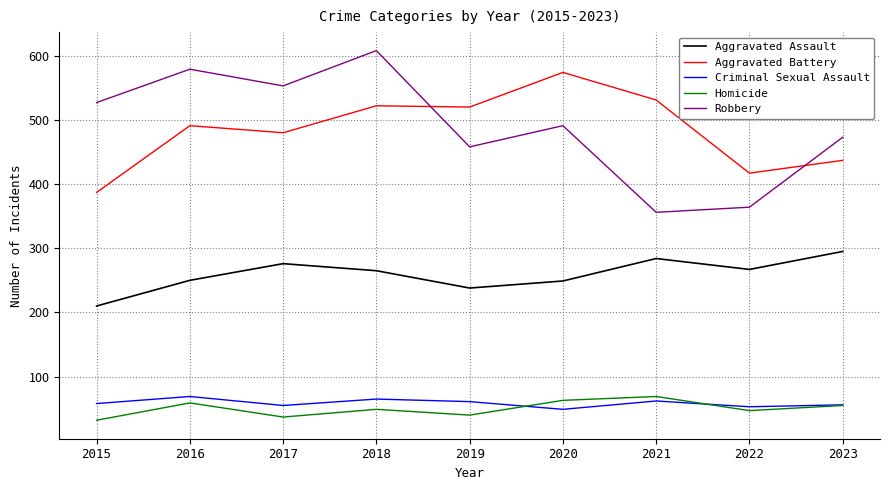

Rank the series at 2015 from lowest to highest value.

Homicide, Criminal Sexual Assault, Aggravated Assault, Aggravated Battery, Robbery